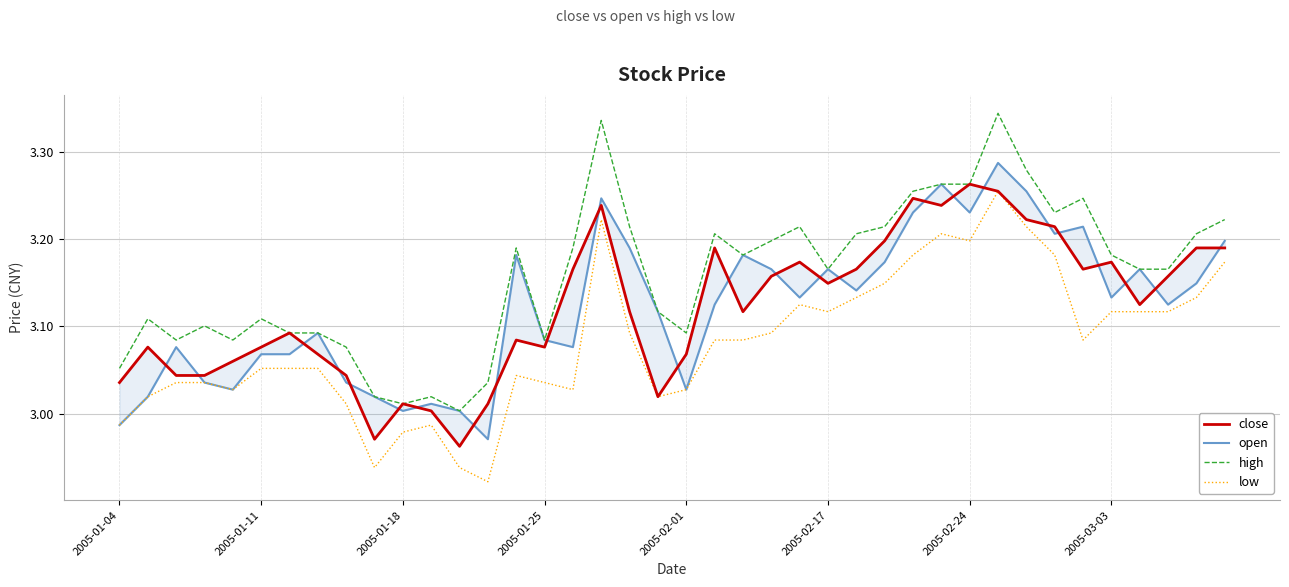

How many values in the low series are below 3?

6